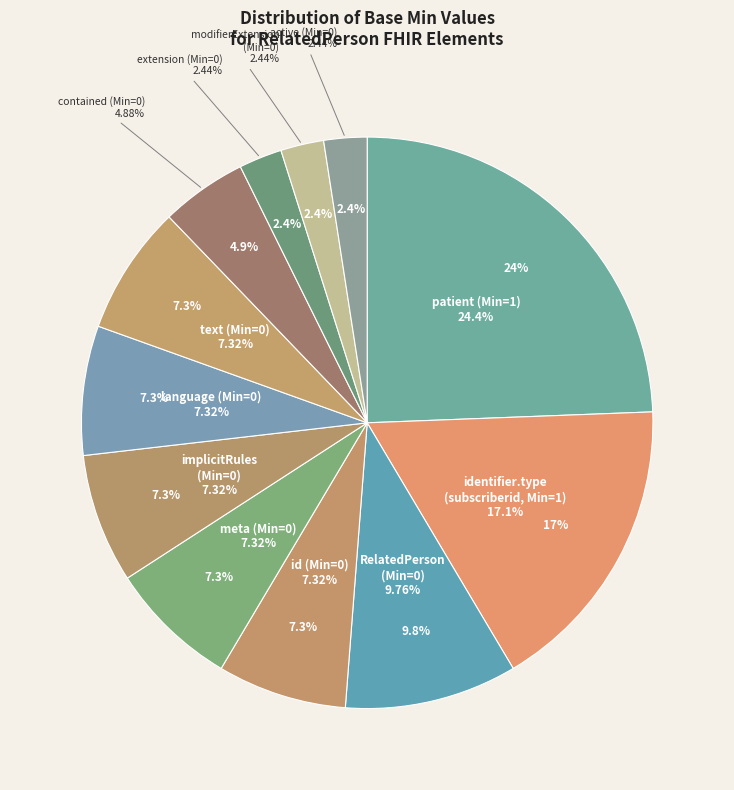

How many slices are in this pie chart?

12